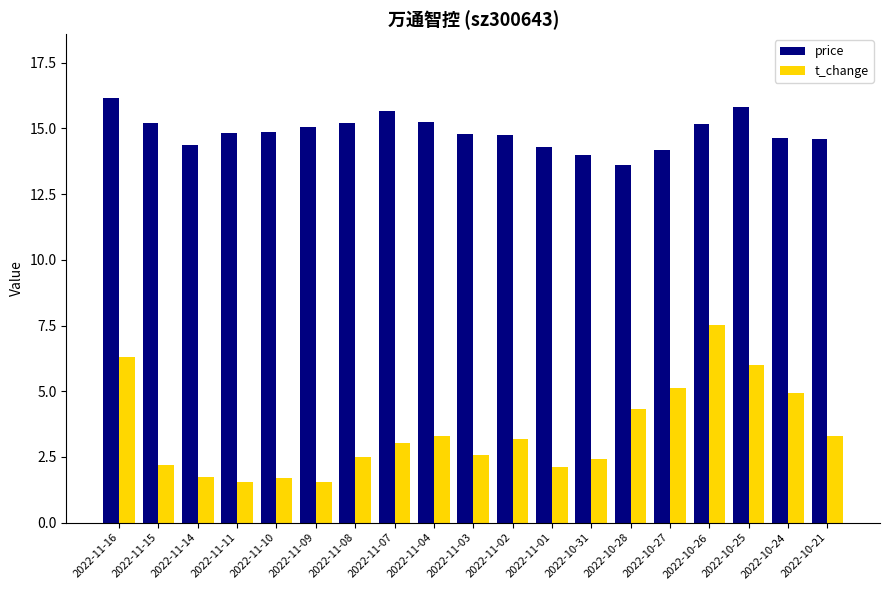

List the series in order of their peak value, highest first.

price, t_change